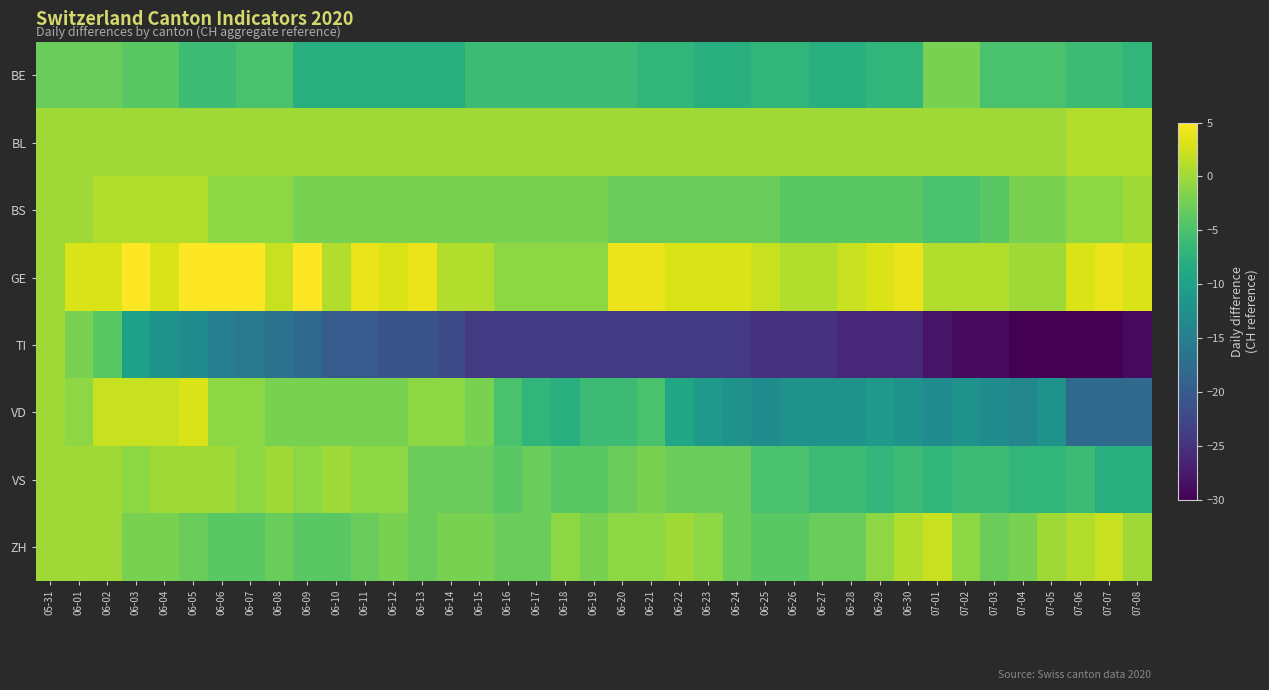

Which category has the highest value across all series?

06-06